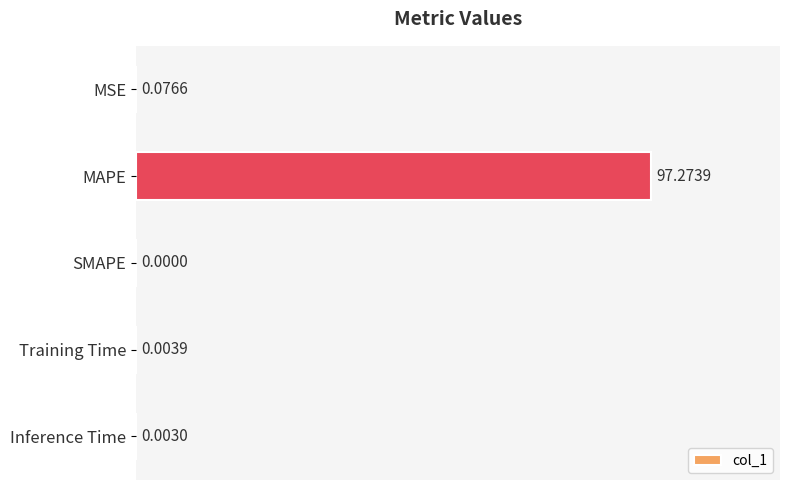

What is the change in value from MSE to MAPE?

+97.2